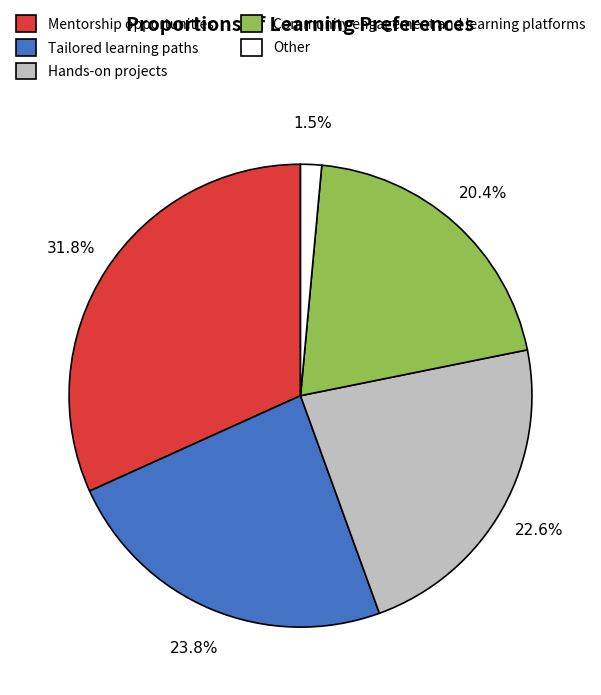

What is the largest slice in the pie chart?

Mentorship opportunities